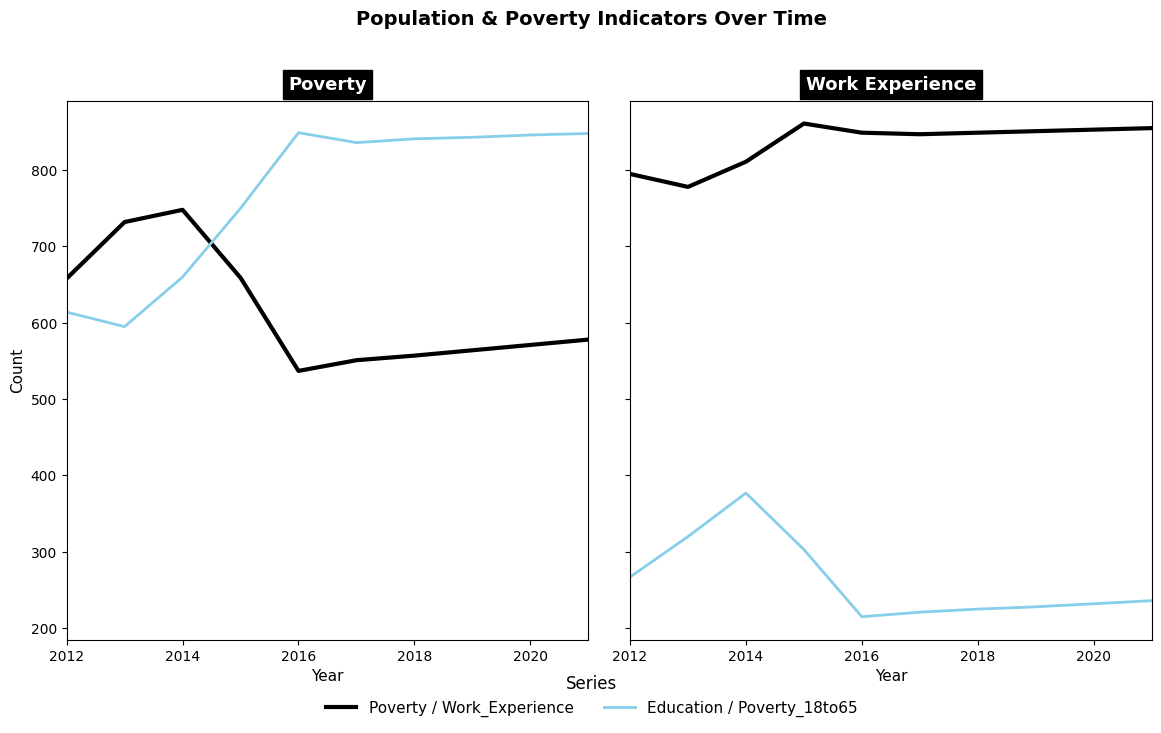

Is the value of Poverty_18to65 at 2016 greater than the value of Work_Experience at 2018?

No